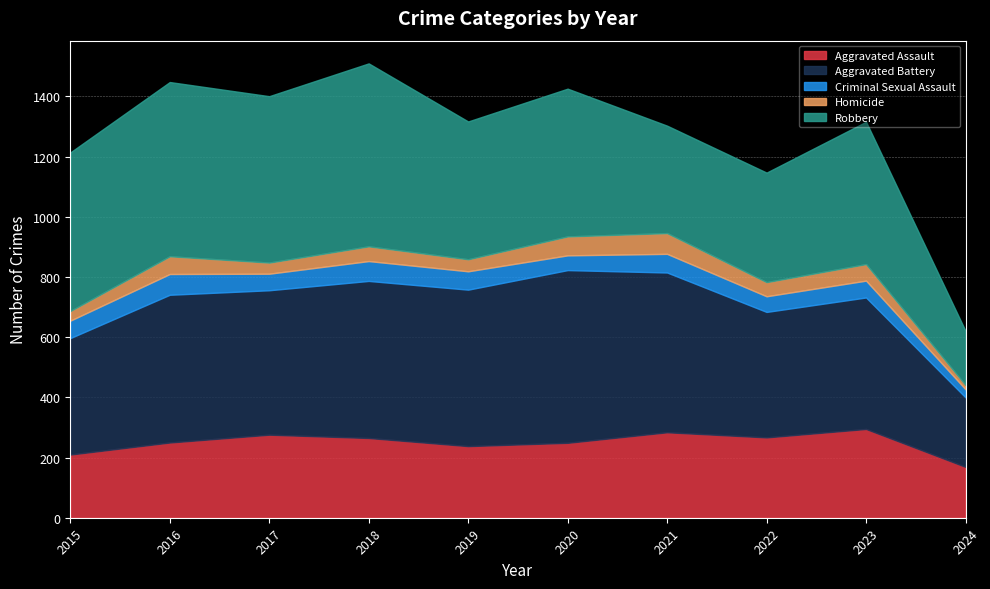

True or false: Robbery and Criminal Sexual Assault intersect in this chart.

False